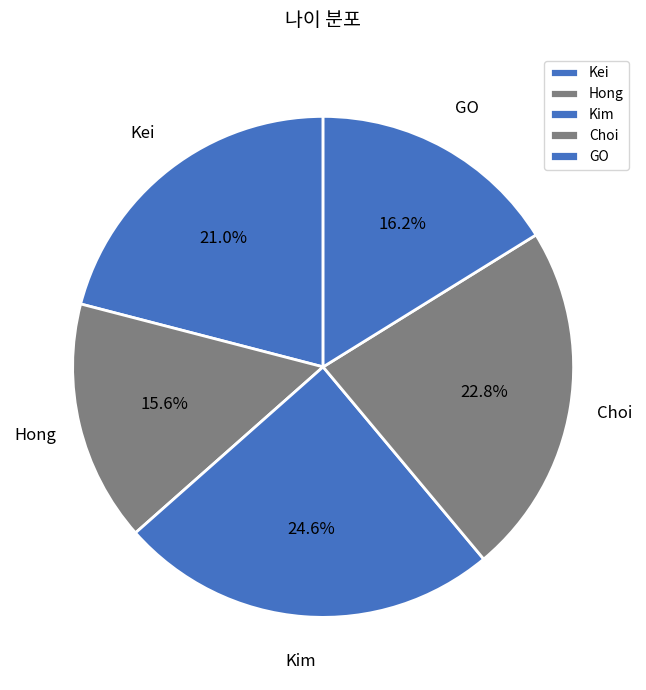

To the nearest percent, what is the difference between the largest and smallest slice percentages?

9%